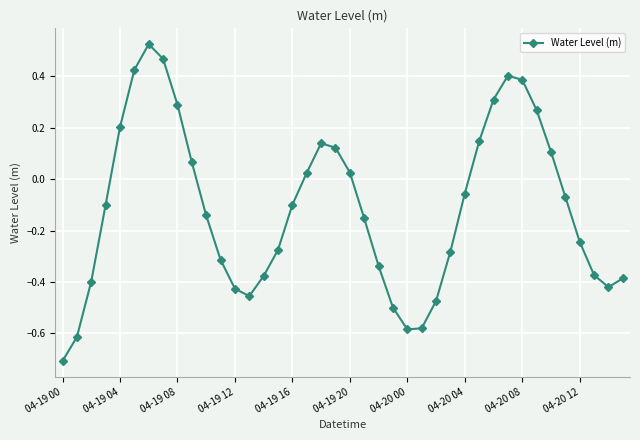

What is the difference between the maximum and minimum values?

1.2